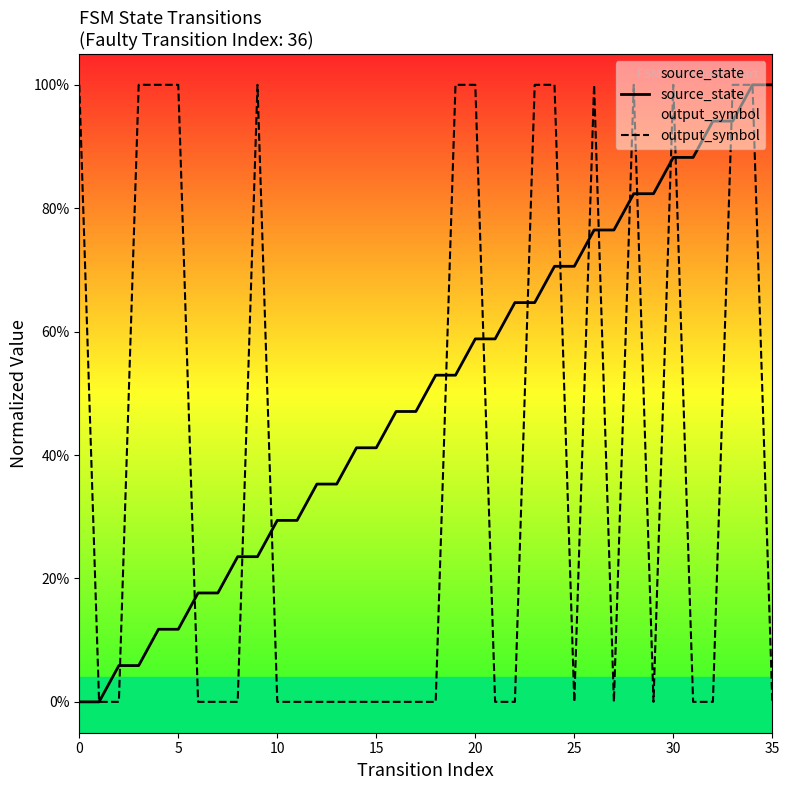

True or false: source_state has more than 0 points higher than both neighbors.

False